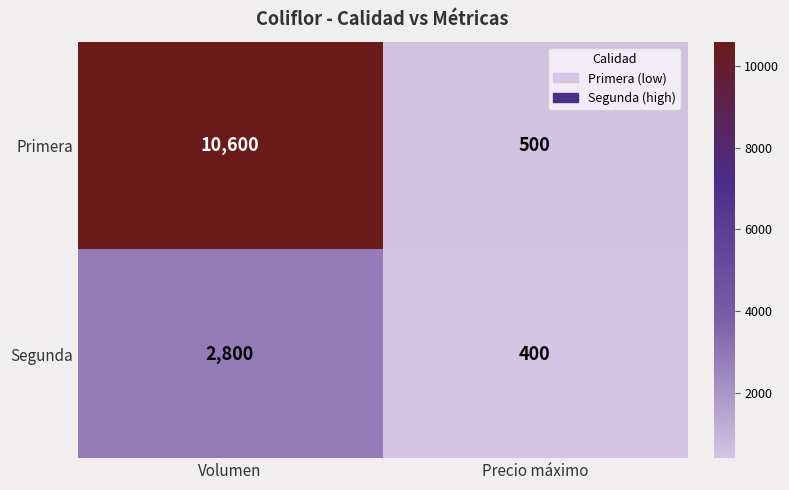

What is the sum of the Segunda values at Volumen and Precio máximo?

3200